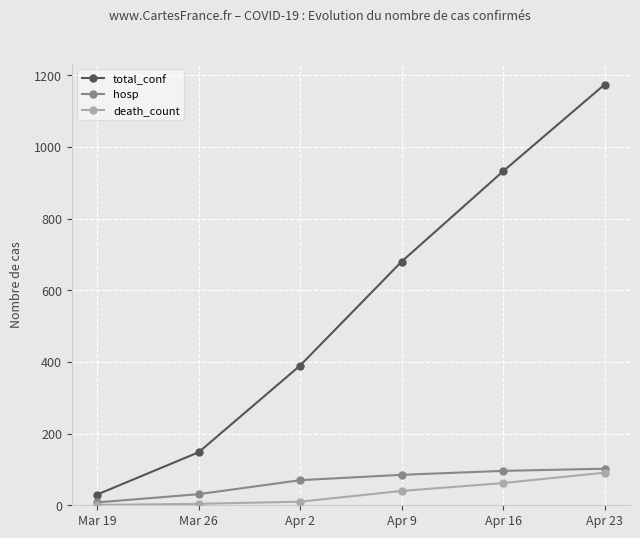

How many series are shown in this chart?

3